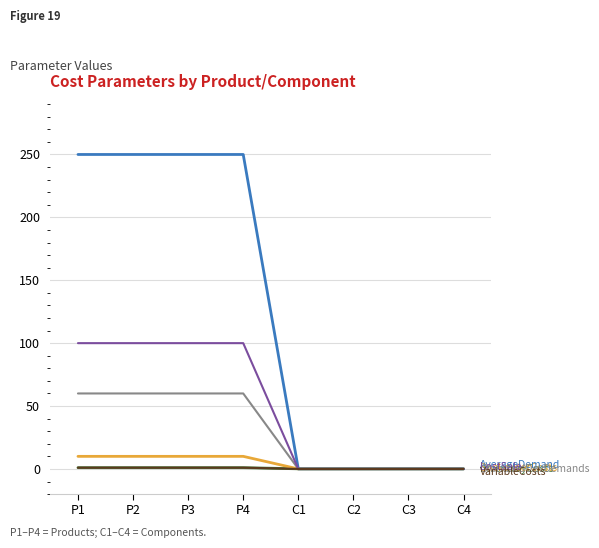

What is the maximum value shown in the chart?

250.0